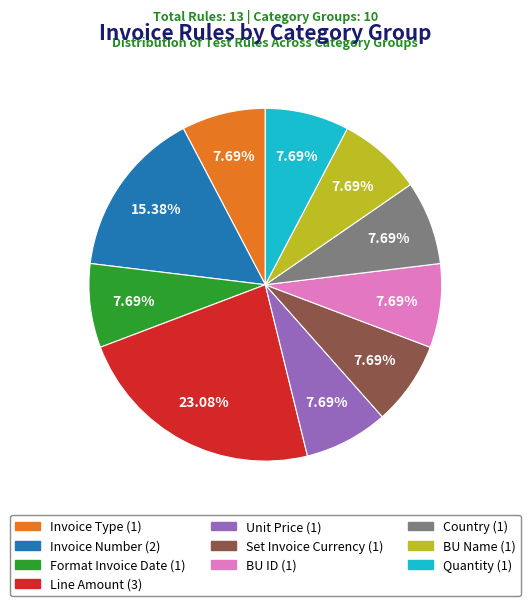

What is the ratio of the value at Format Invoice Date to the value at Invoice Type?

1.0